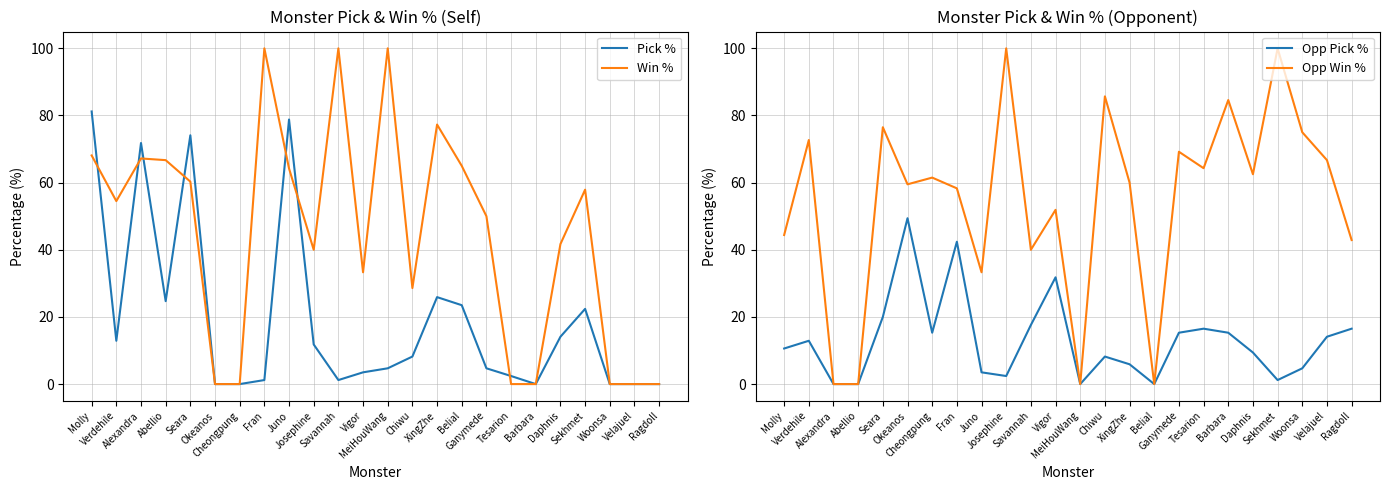

Which series has the widest spread of values?

Win %